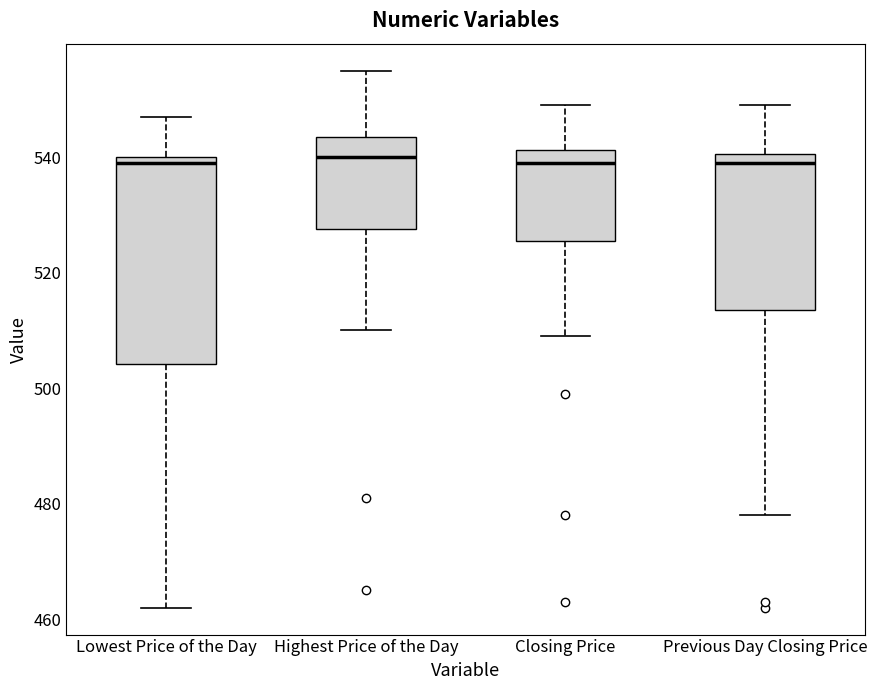

Which box is the tallest, from its lower edge to its upper edge?

Lowest Price of the Day